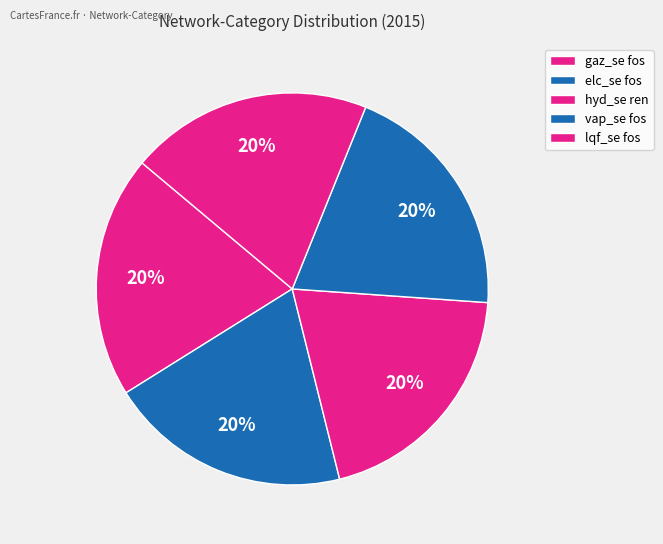

How many segments does this pie chart have?

5